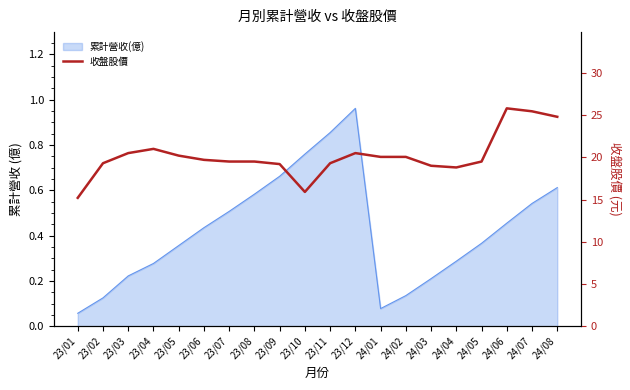

Where is the data nearest to the value 20?

24/01